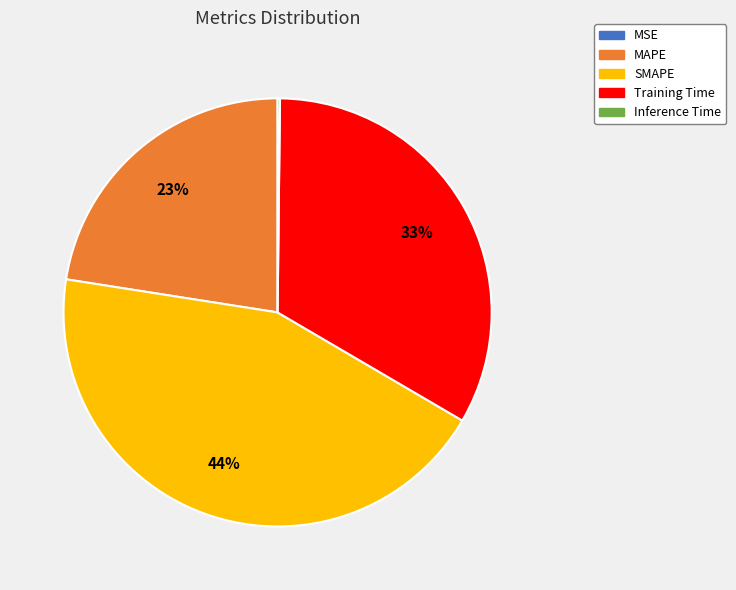

To the nearest percent, what is the difference between the largest and smallest slice percentages?

44%